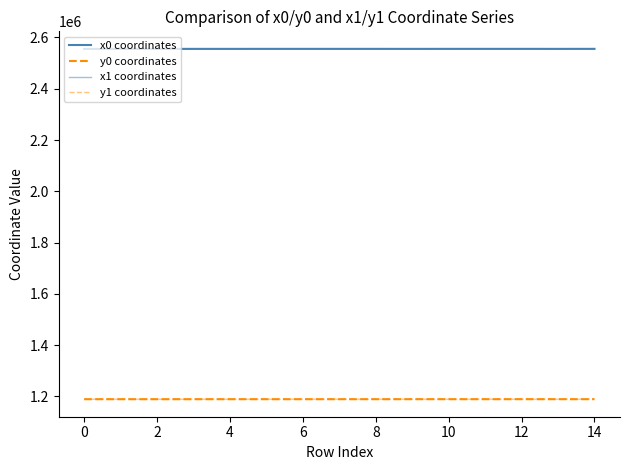

True or false: x0 coordinates and y0 coordinates cross at least once.

False